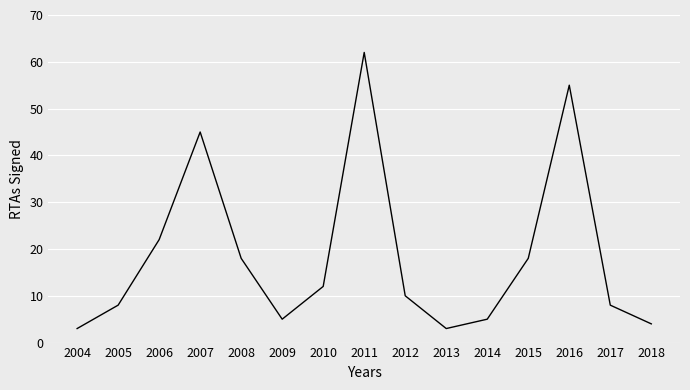

What is the maximum value shown in the chart?

62